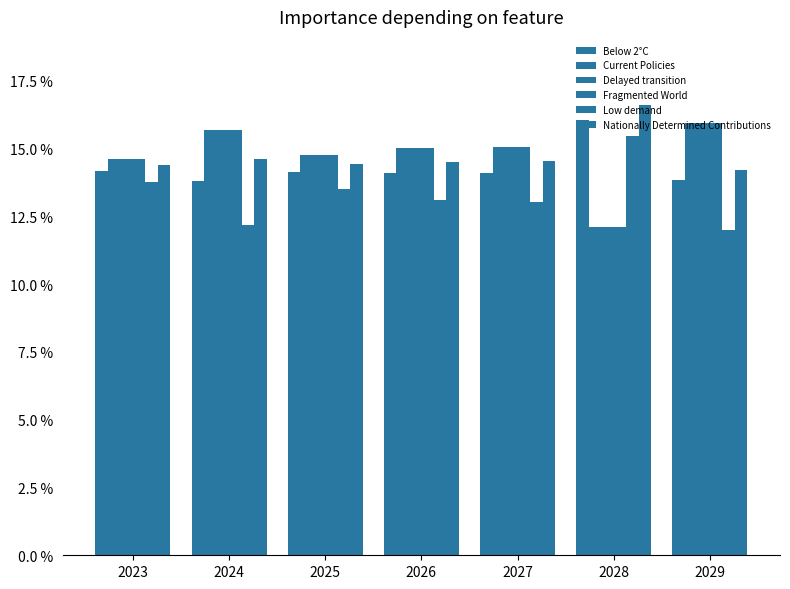

What is the approximate value of Delayed transition at 2029?

0.2